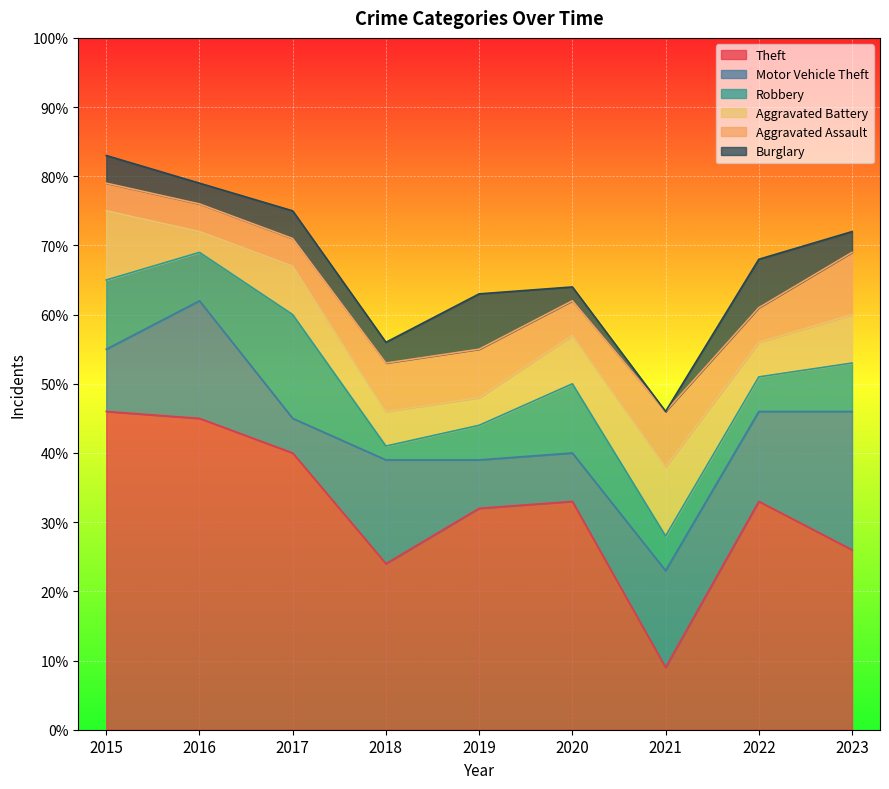

How many interior local peaks does the Aggravated Battery series have?

2